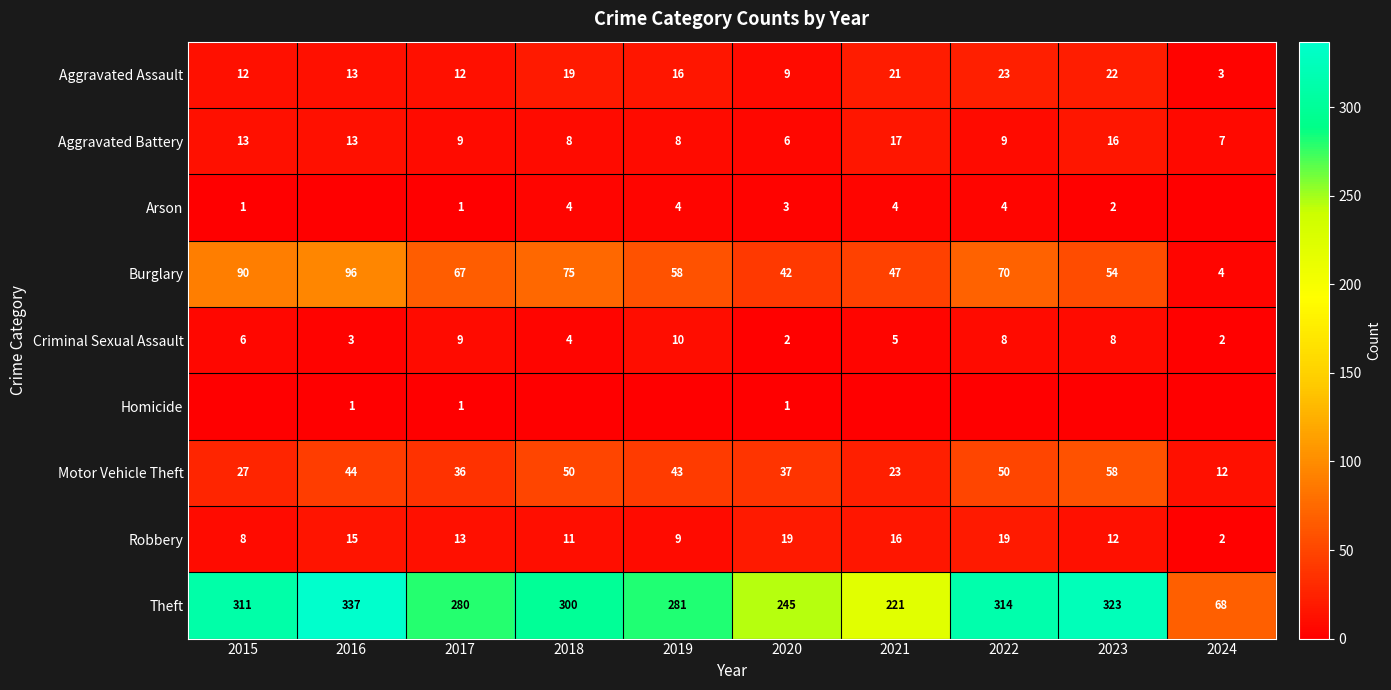

At which category is the sum across all series the highest?

2016